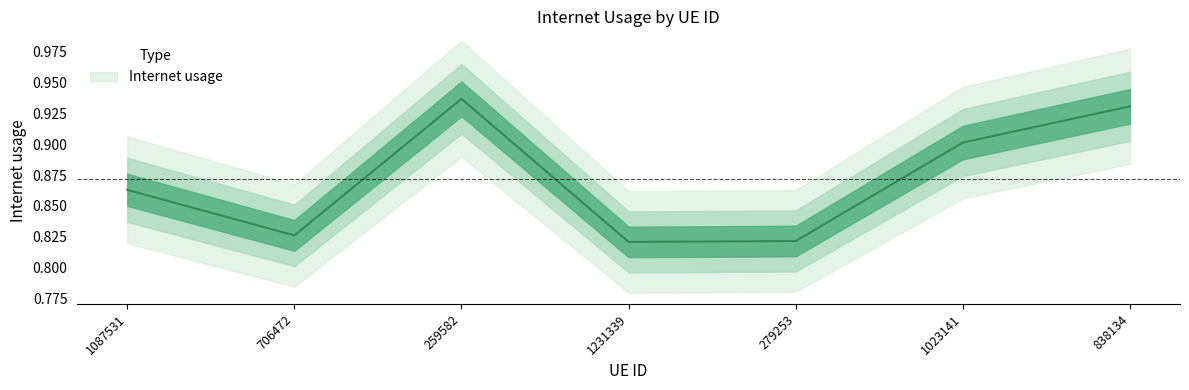

True or false: the data shows 0.9 at 1087531.

True